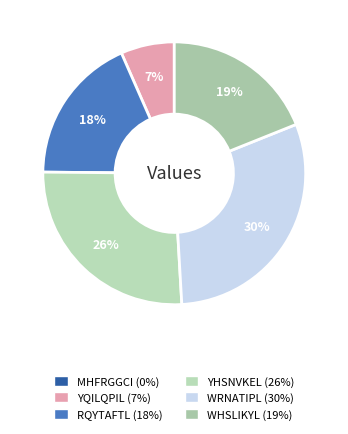

Which category has the biggest portion of the pie?

WRNATIPL